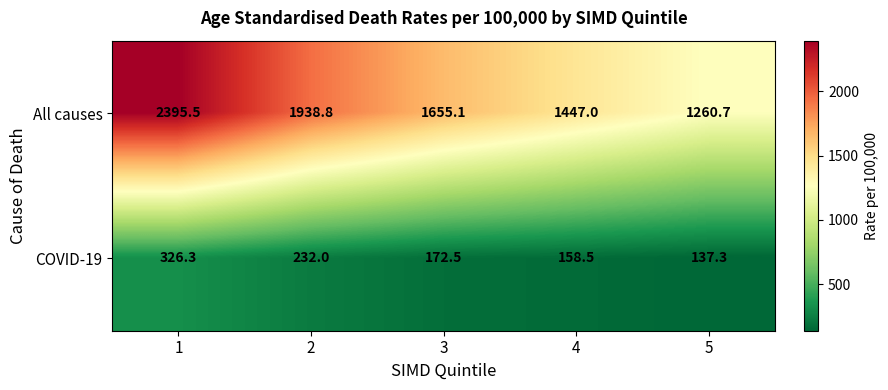

The value of All causes at 3 is 1655.1. True or false?

True